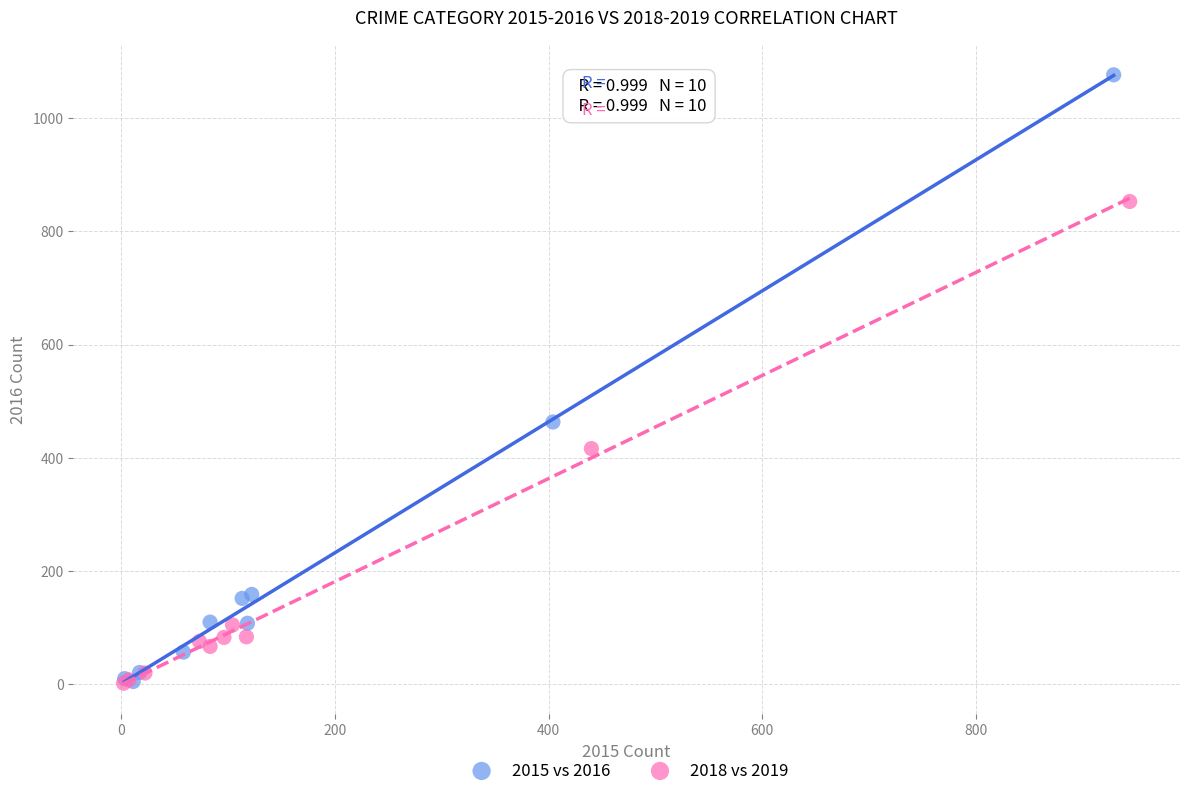

Which series reaches the maximum Y coordinate?

2015 vs 2016